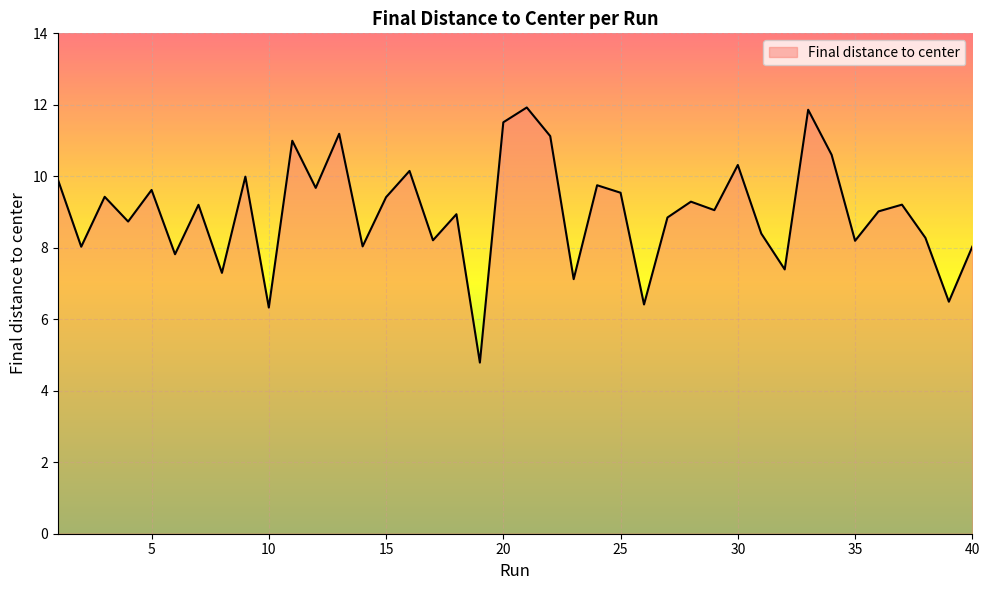

What is the smallest value displayed?

4.8